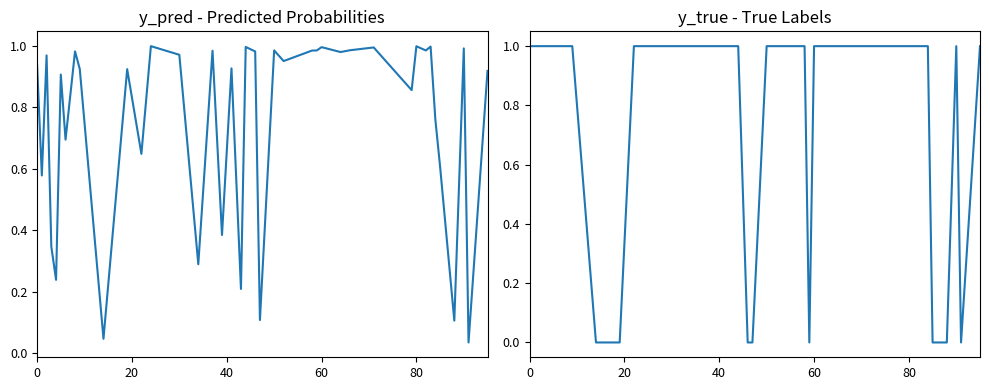

What is the spread (max minus min) of values at 0?

0.1